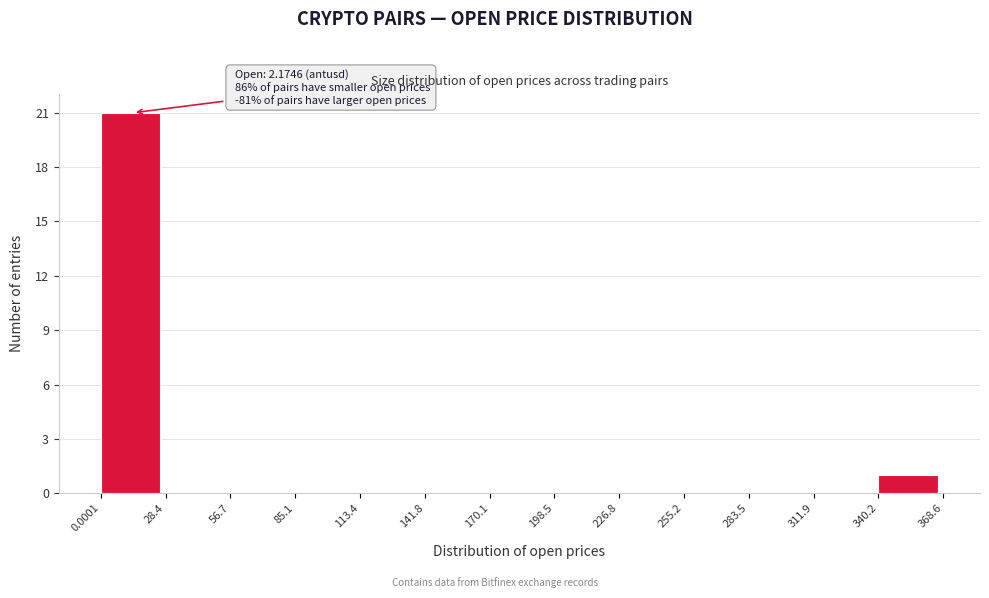

Which range on the x-axis has the tallest bar?

0.0001 to 28.4